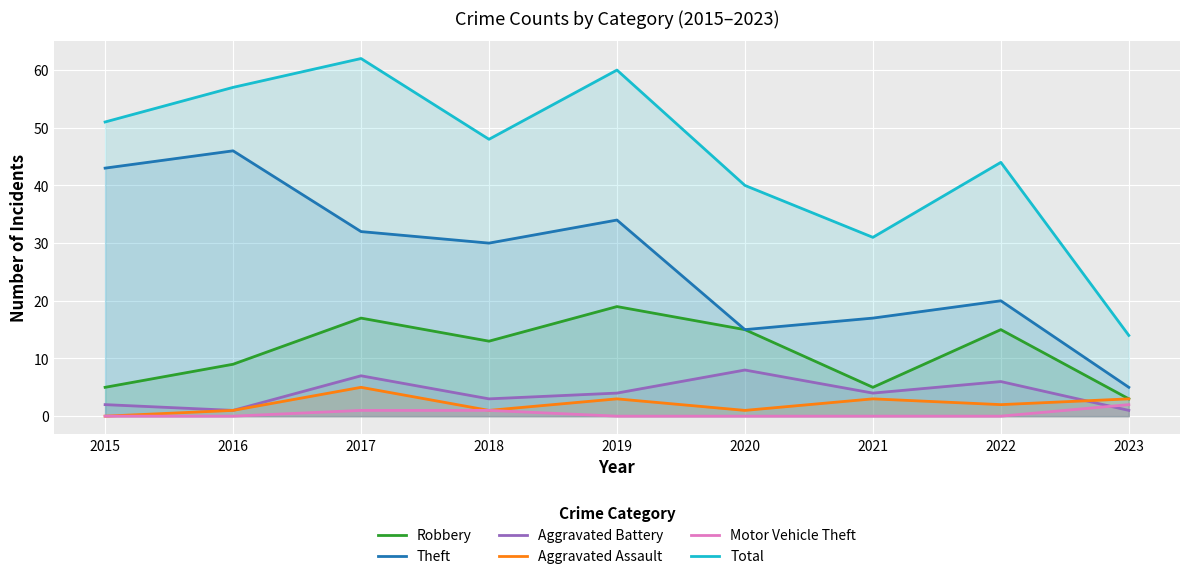

True or false: Aggravated Assault has more than 1 interior local peaks.

True